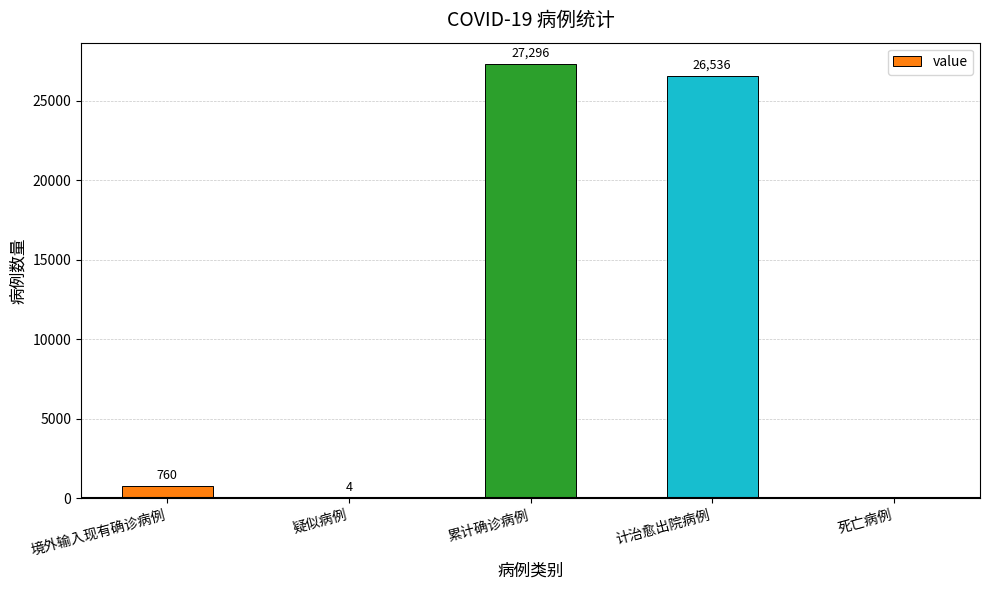

What is the sum of all values?

54596